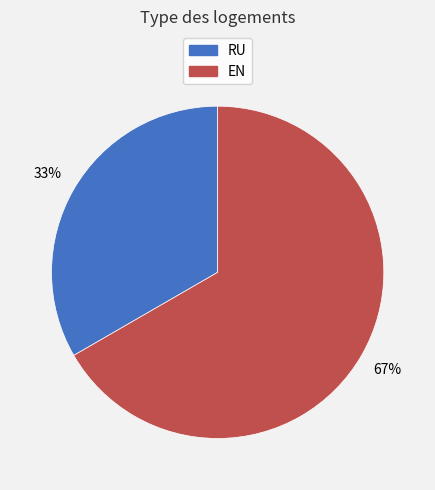

Which category has the biggest portion of the pie?

EN